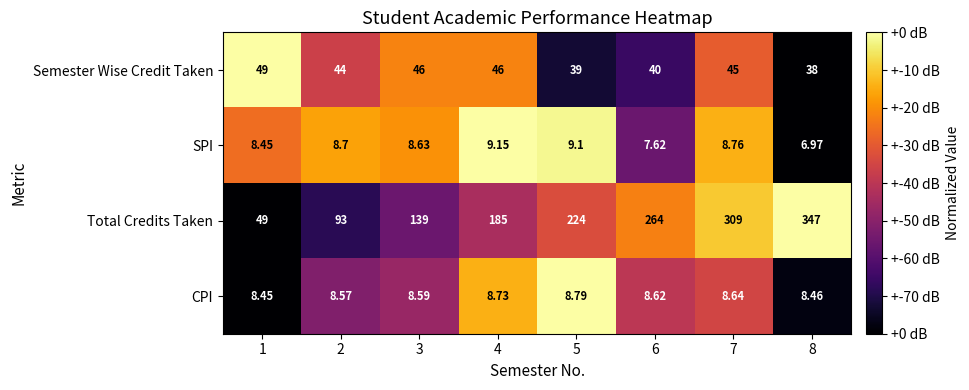

Rank the series at 3 from highest to lowest value.

Total Credits Taken, Semester Wise Credit Taken, SPI, CPI